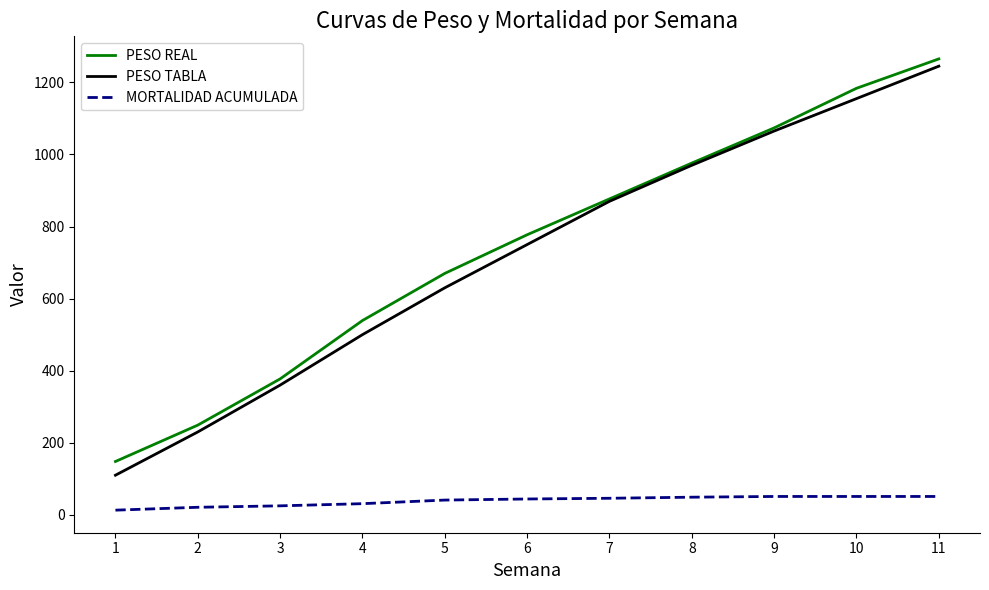

Which series changed the most between 2 and 11?

PESO REAL